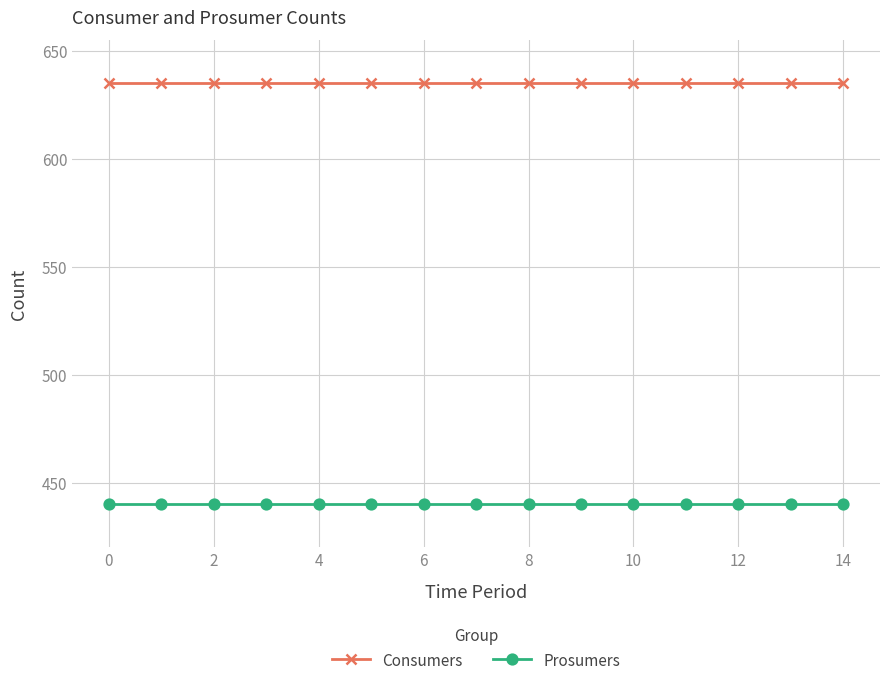

What is the minimum value shown in the chart?

440